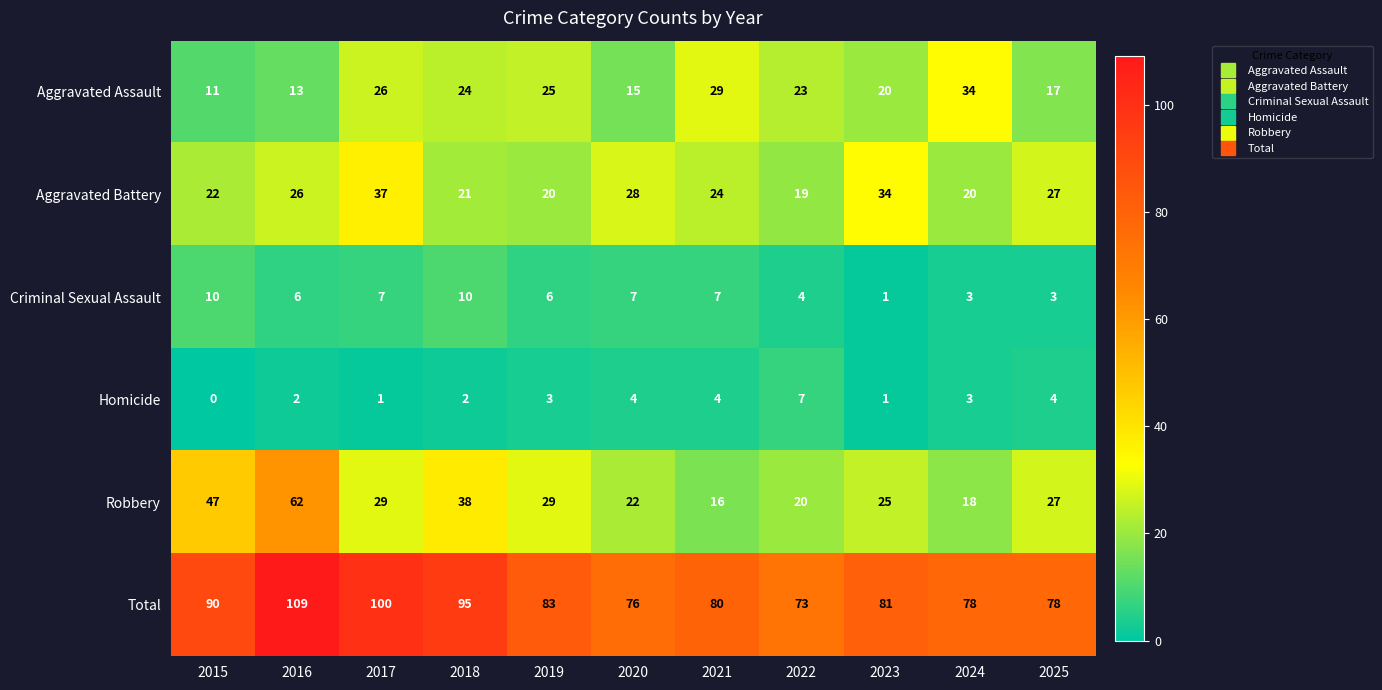

What is the difference between the maximum and second lowest values in the Robbery series?

44